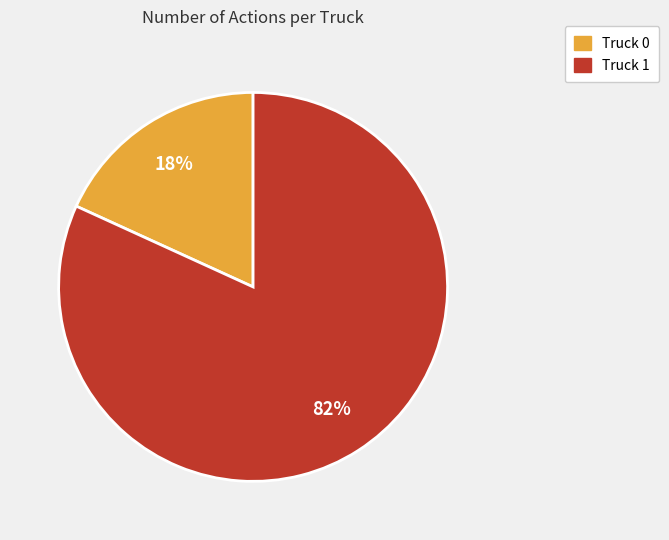

To the nearest percent, what percentage of the pie is Truck 1?

82%